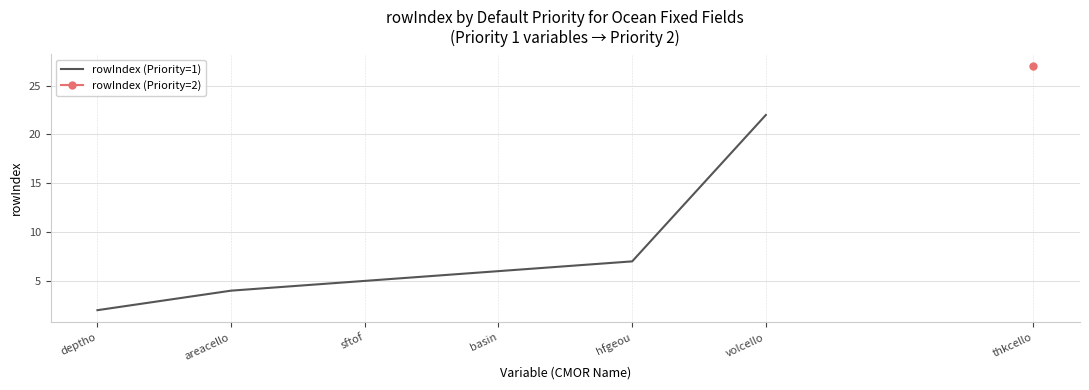

What position from the left is sftof?

3